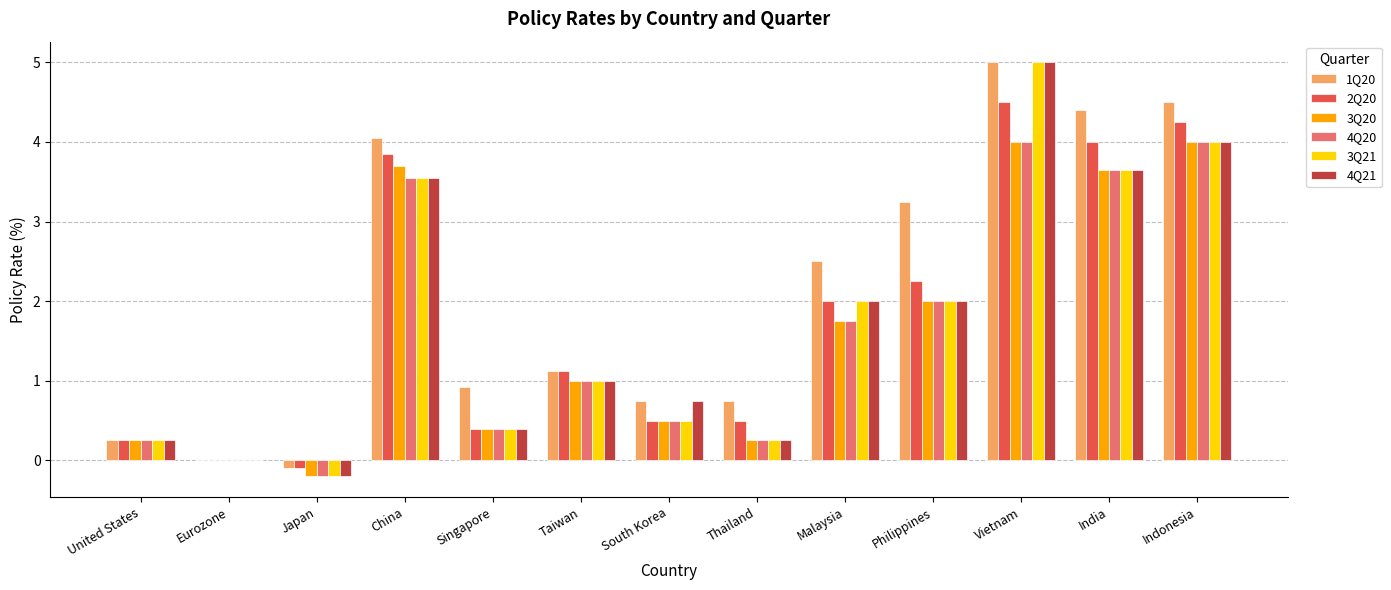

What is the highest value of the 4Q21 series?

5.0